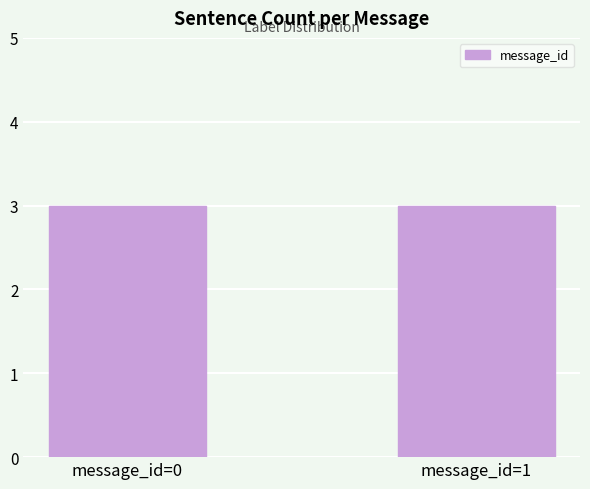

Does the chart contain any negative values?

No